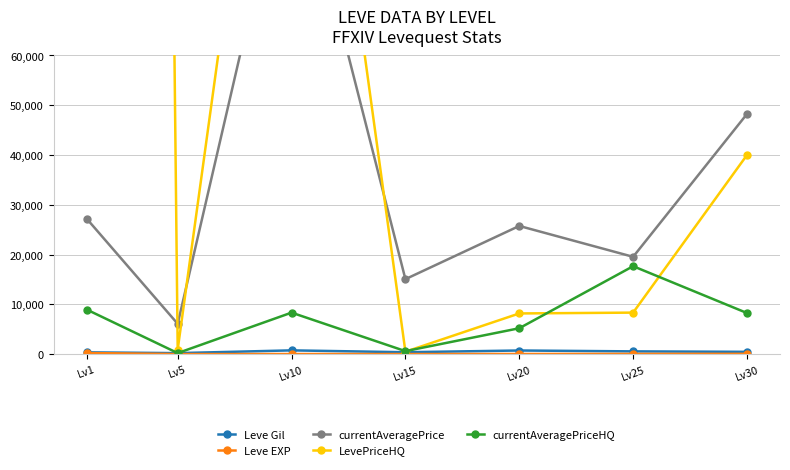

Rank the series at Lv25 from lowest to highest value.

Leve EXP, Leve Gil, LevePriceHQ, currentAveragePriceHQ, currentAveragePrice